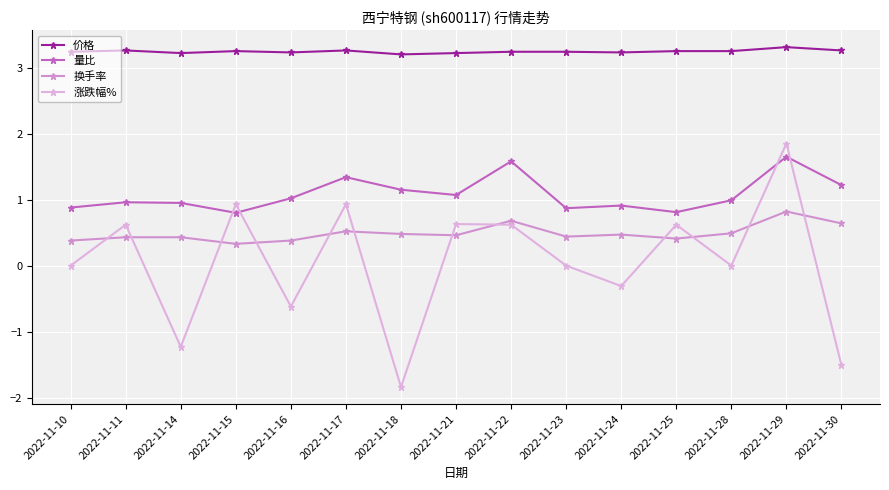

What is the approximate value of 换手率 at 2022-11-10?

0.4